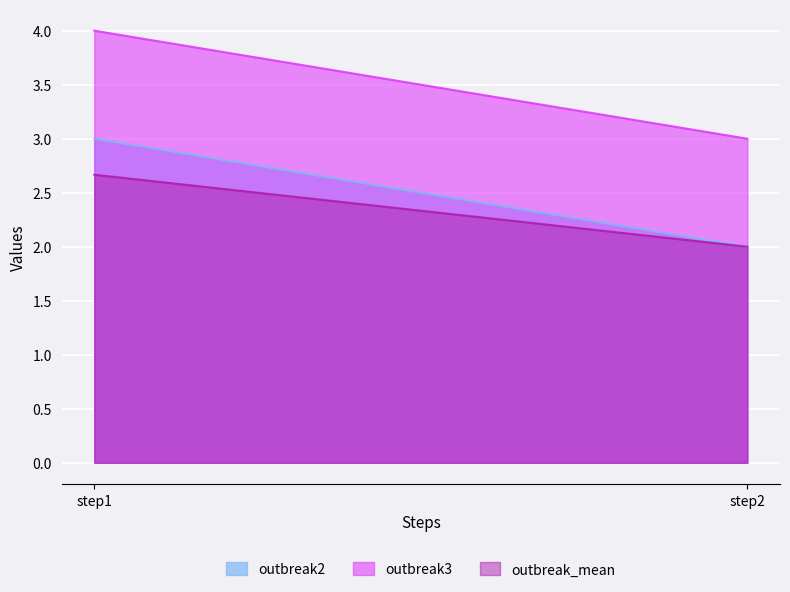

What are all the series names shown in the legend?

outbreak2, outbreak3, outbreak_mean